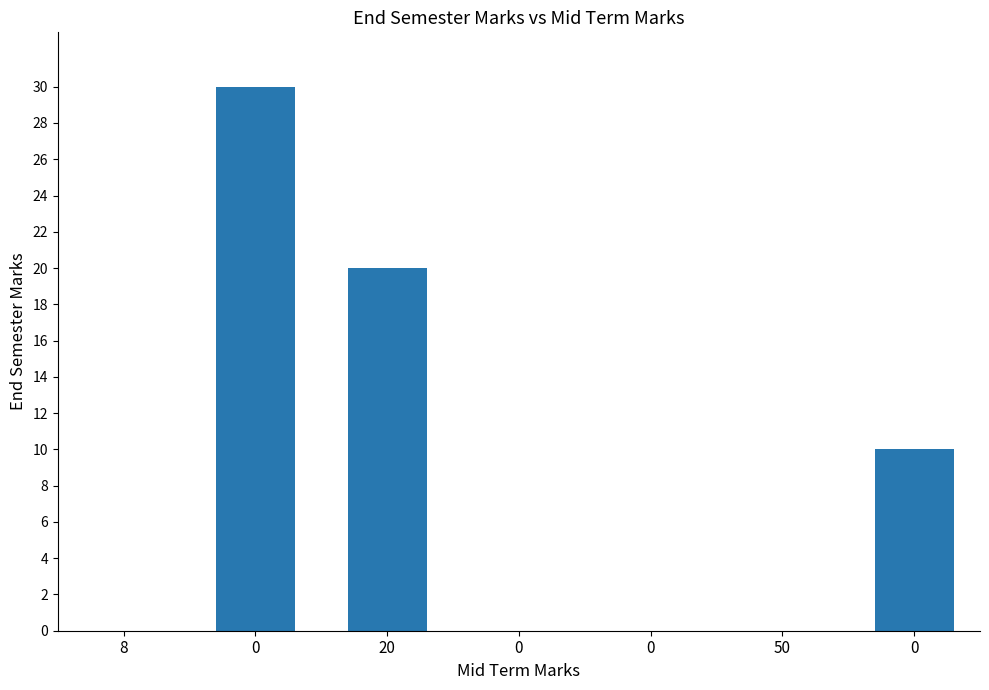

What is the change in value from 0 to 20?

-10